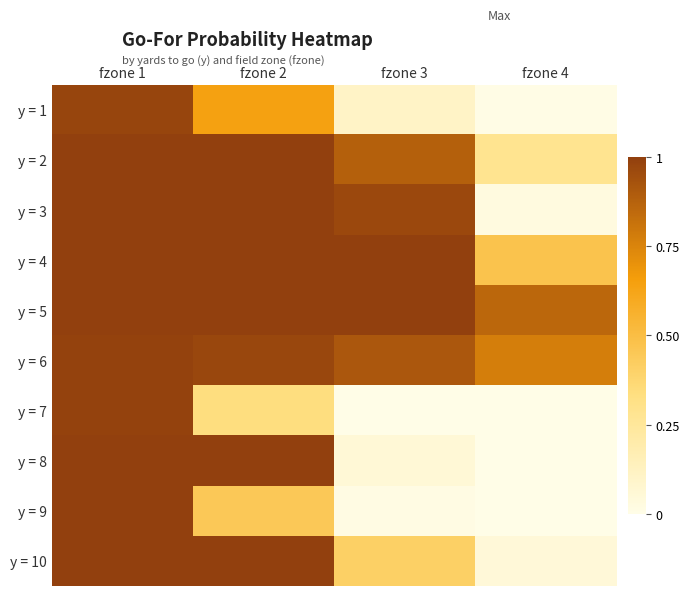

Which has a higher value, fzone 2 or fzone 3?

fzone 2